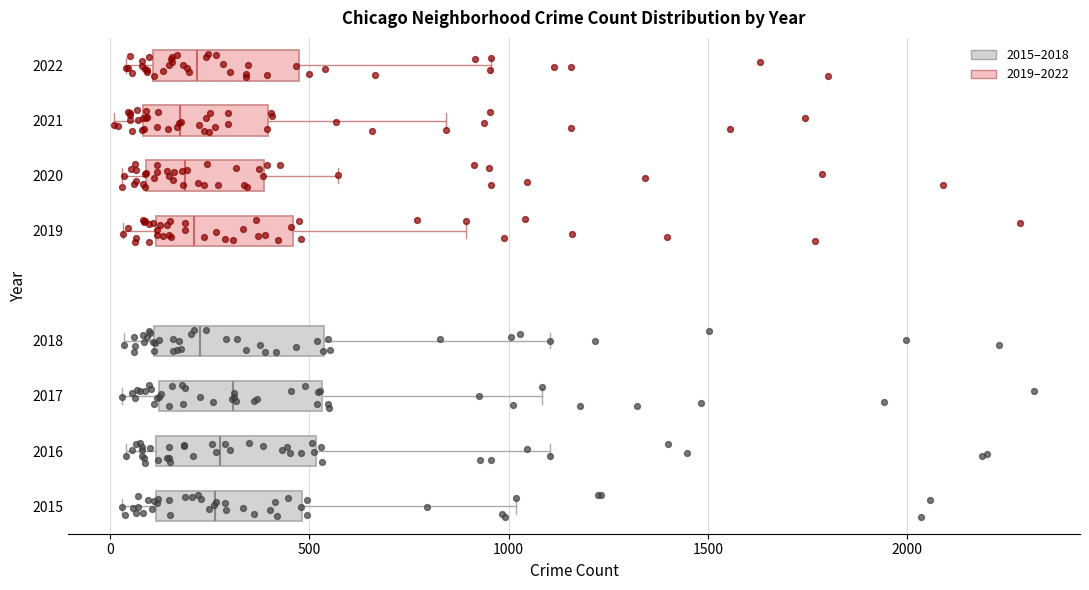

Where does the left whisker of the box at y = 2015 end on the x-axis? The values are not printed on the chart, so give them approximately, as read against the axis.

50